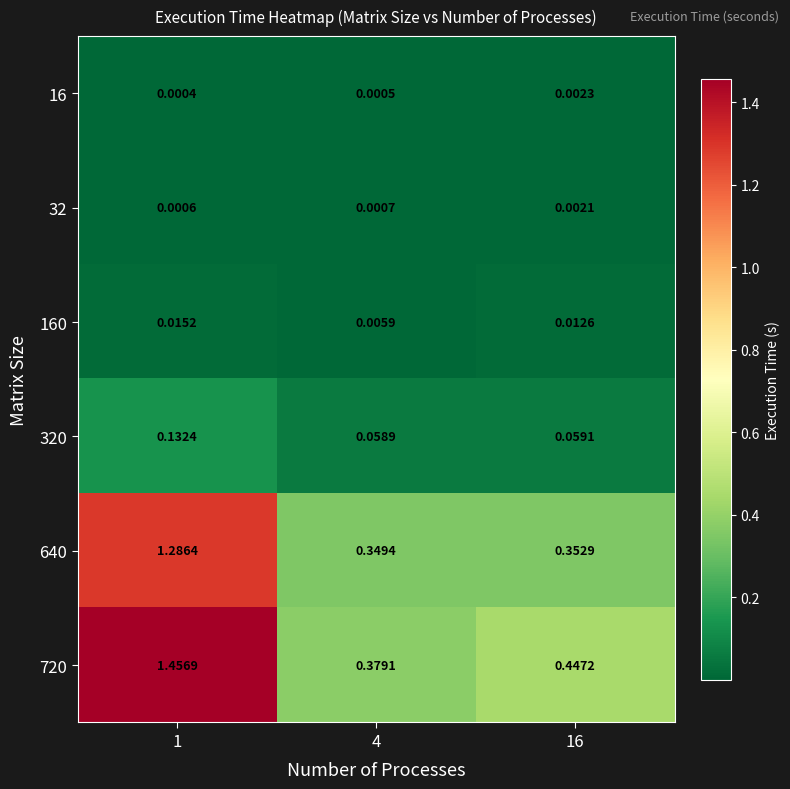

Is the value of 32 at 16 greater than the value of 160 at 4?

No